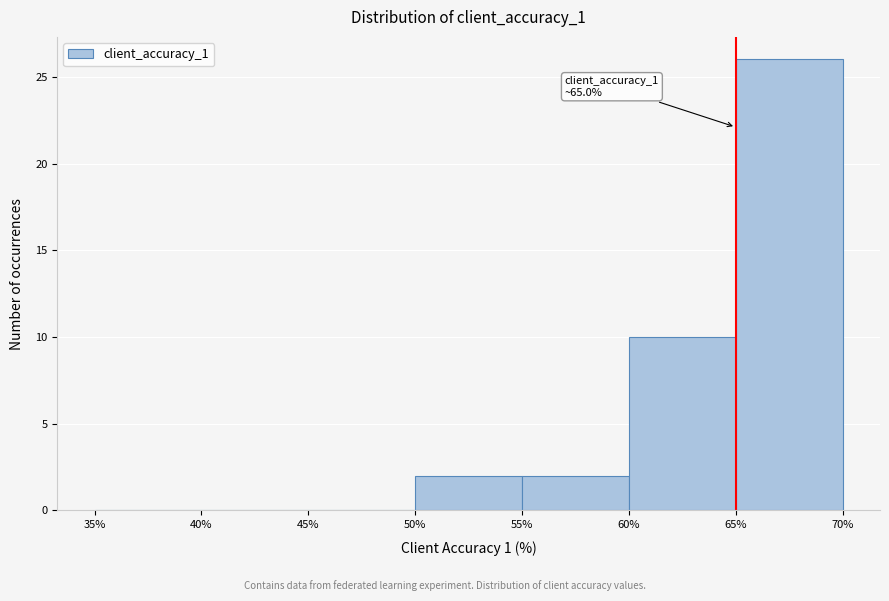

Which range on the x-axis has the tallest bar?

65% to 70%